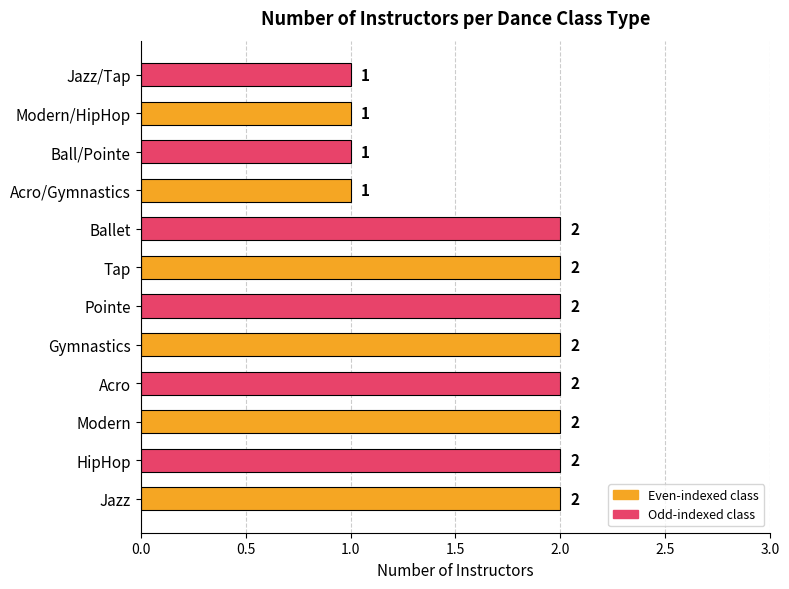

Reading bottom to top, transcribe all the data shown in this chart.

Jazz=2	HipHop=2	Modern=2	Acro=2	Gymnastics=2	Pointe=2	Tap=2	Ballet=2	Acro/Gymnastics=1	Ball/Pointe=1	Modern/HipHop=1	Jazz/Tap=1